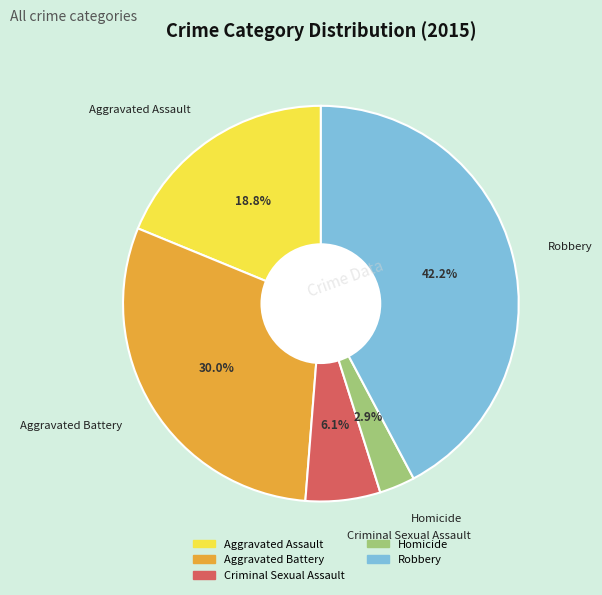

To the nearest percent, what percentage of the pie is Aggravated Battery?

30%